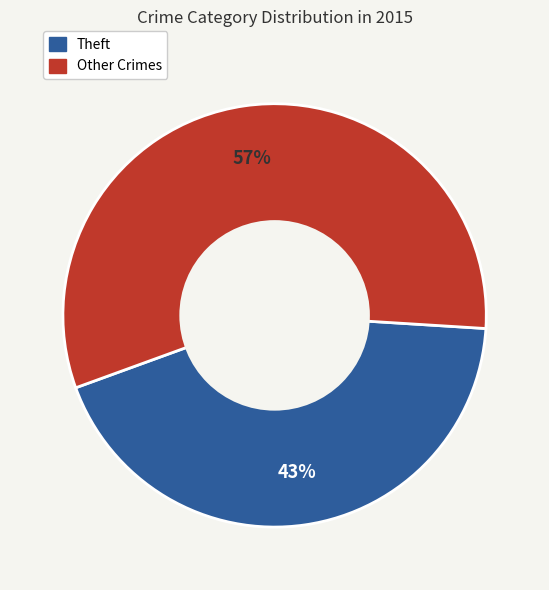

Is there a majority slice in this chart?

Yes